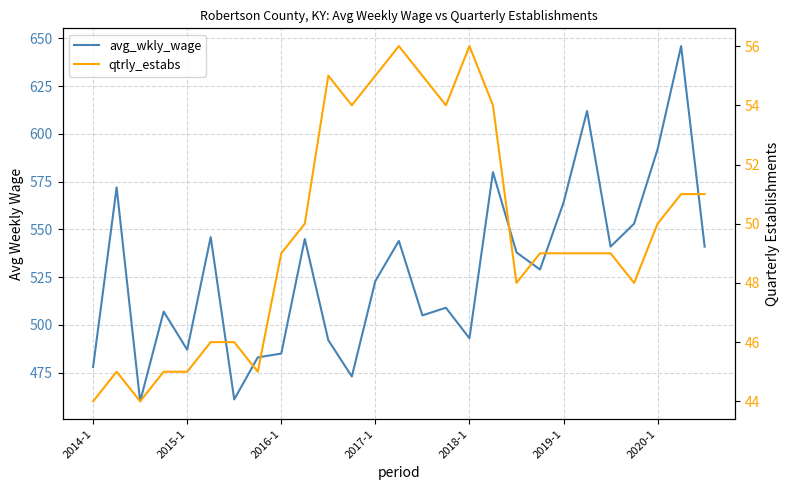

At which label is avg_wkly_wage closest to 553?

23